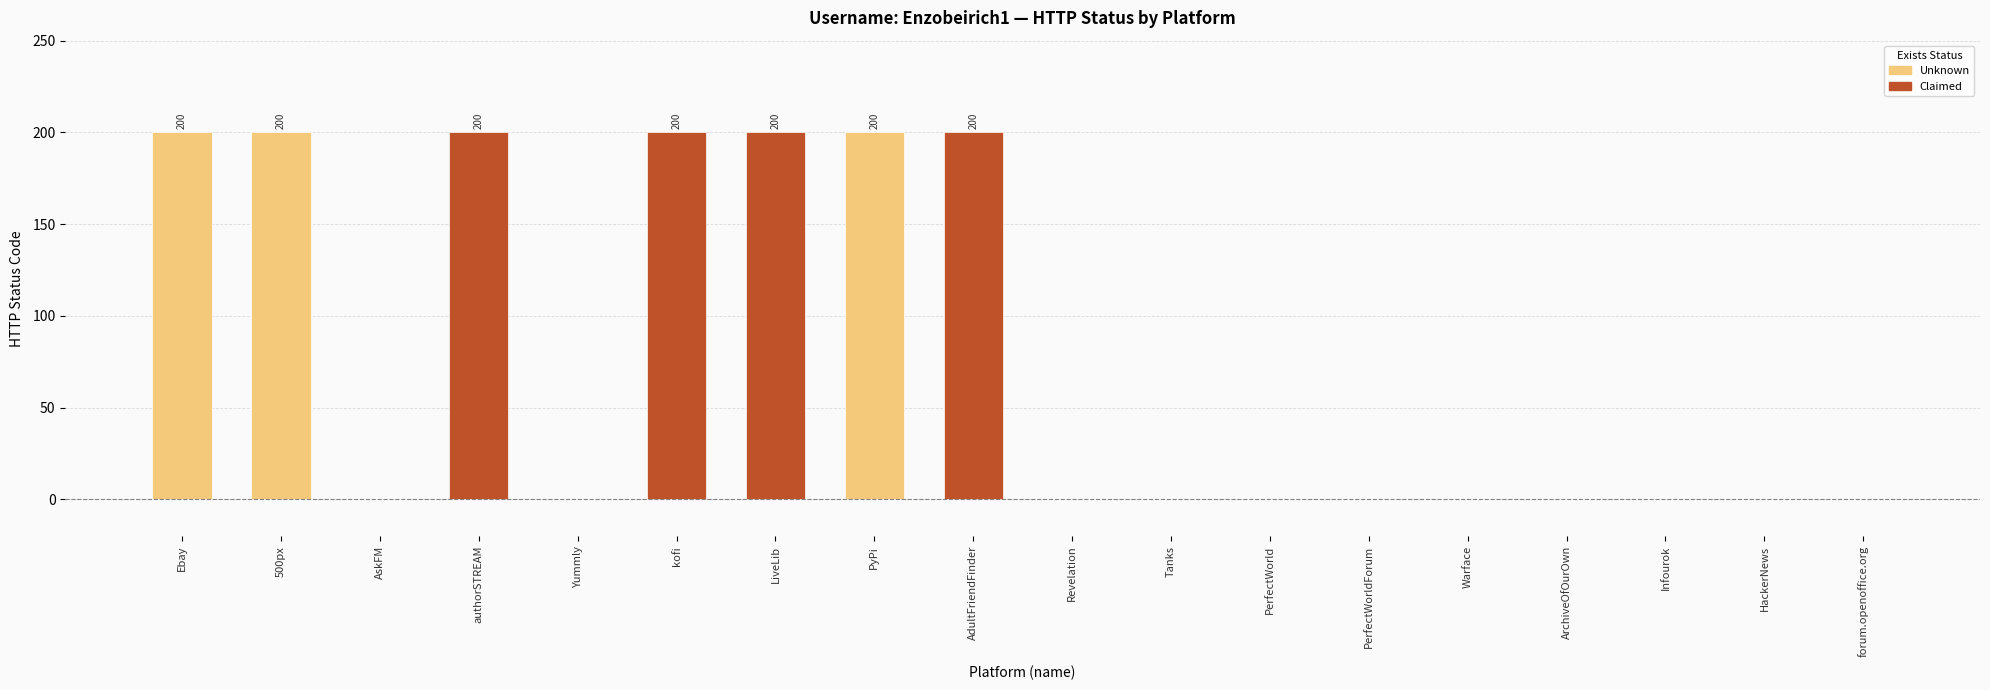

True or false: the data shows 127 at PerfectWorldForum.

False